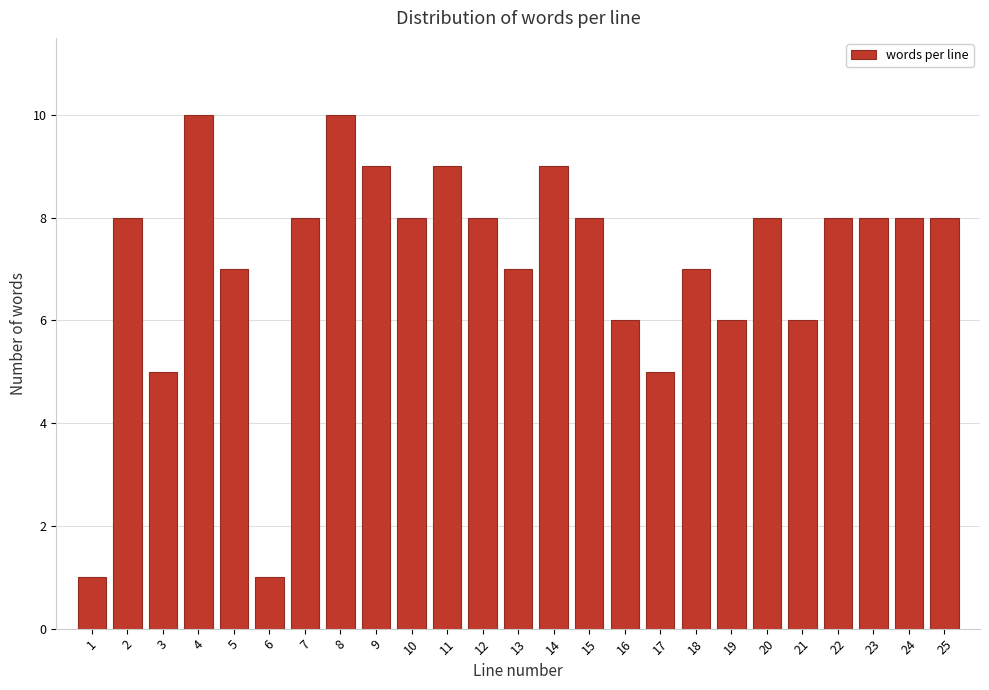

Reading left to right, extract all data points from this chart.

1	8	5	10	7	1	8	10	9	8	9	8	7	9	8	6	5	7	6	8	6	8	8	8	8